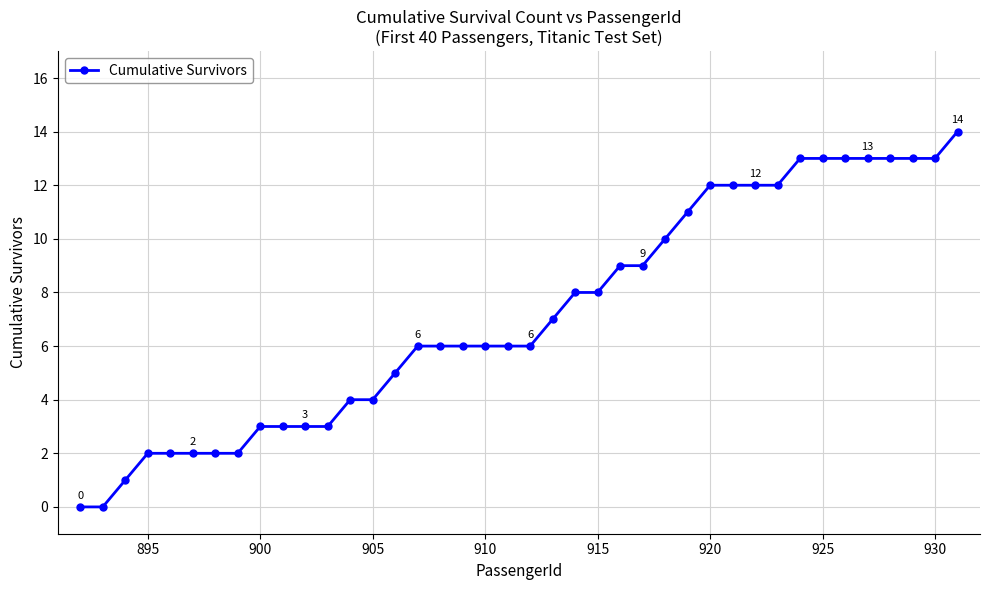

How many categories are shown in the chart?

40